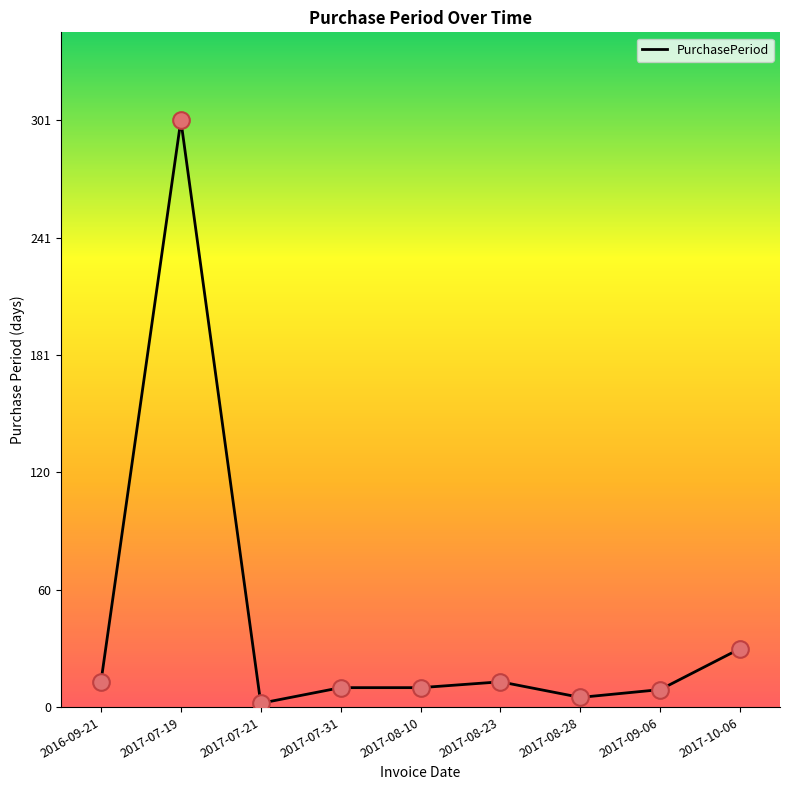

Approximately how many times larger is the value at 2017-08-10 compared to 2017-07-21?

5.0